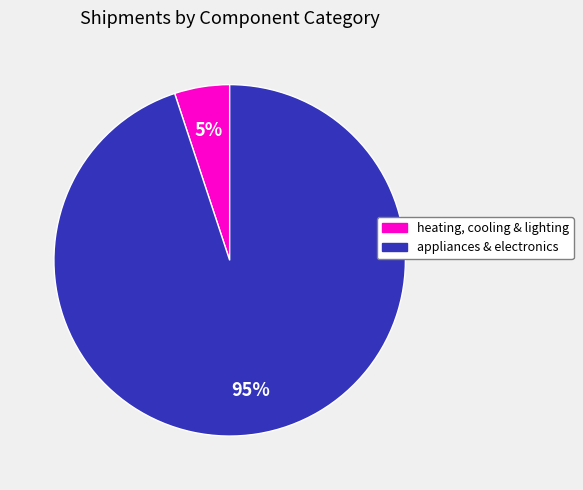

Does any single category account for the majority?

Yes